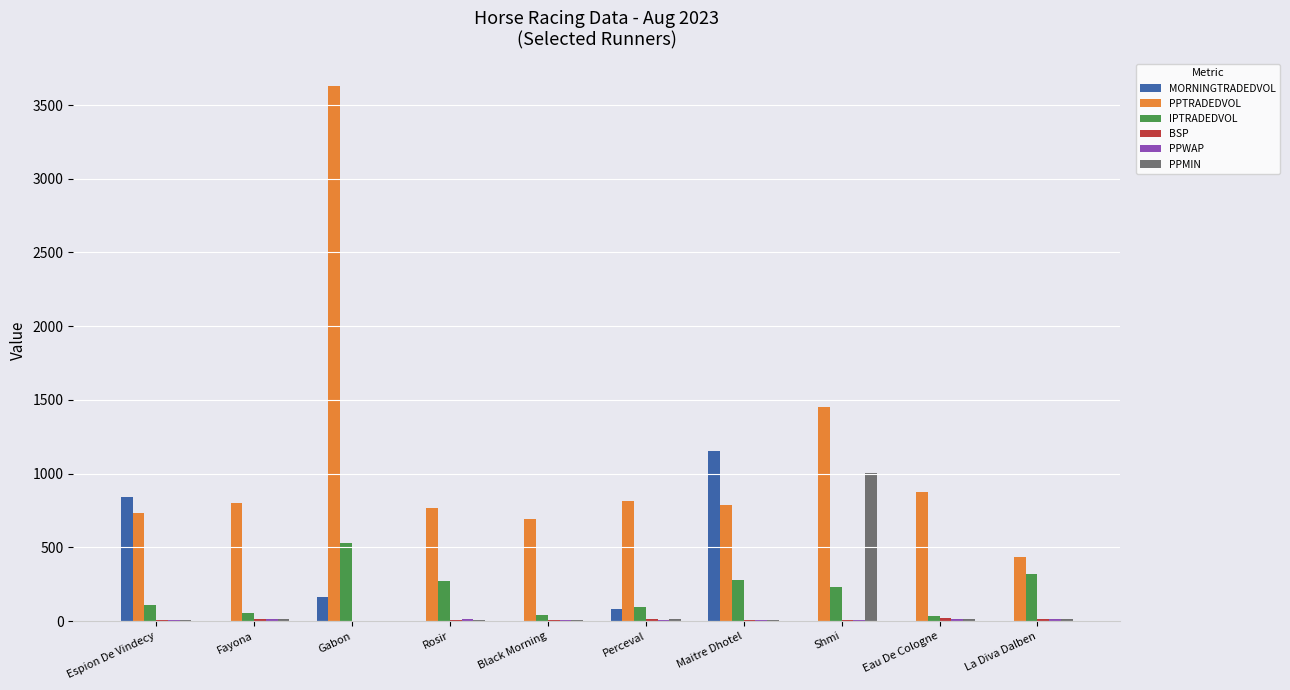

Are the bars horizontal?

No